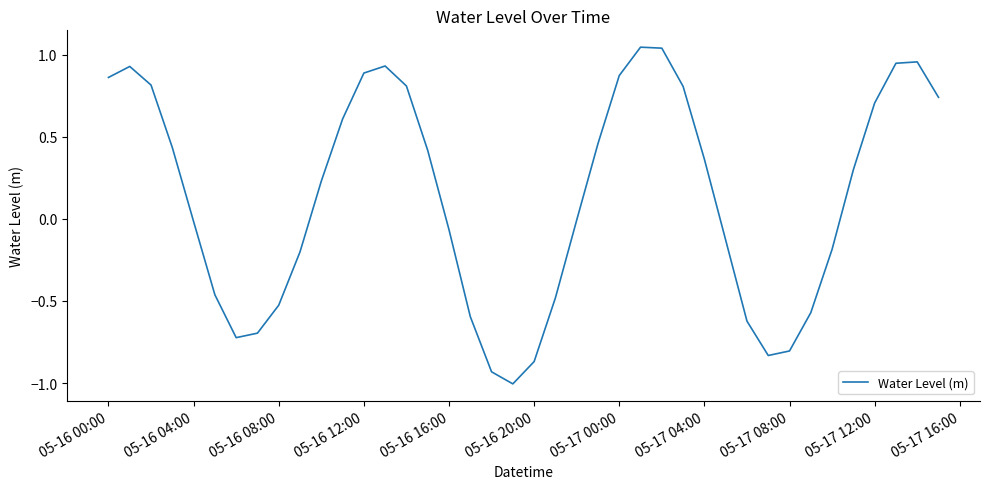

What is the difference between the maximum and minimum values?

2.1